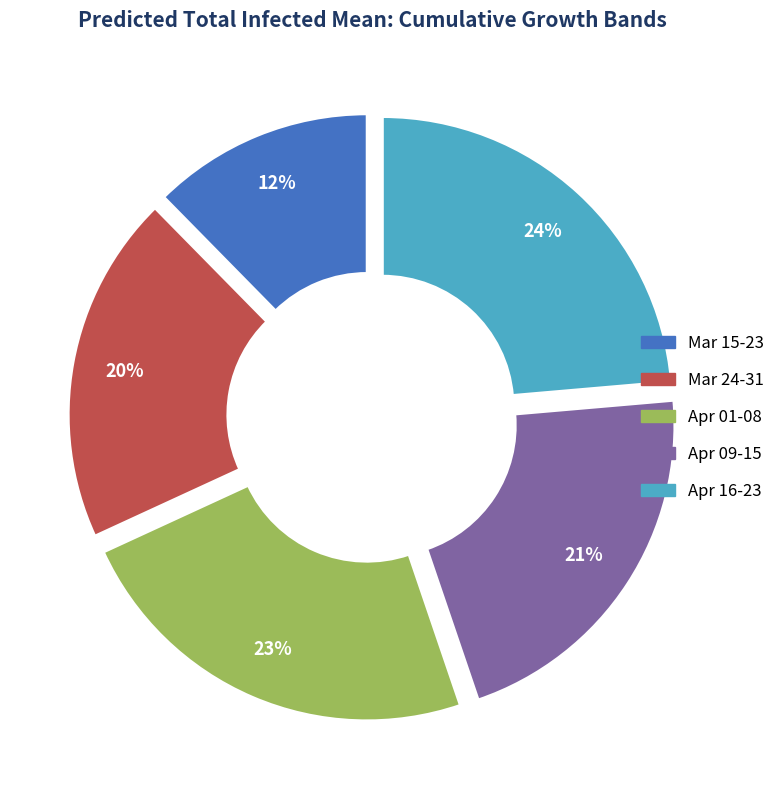

To the nearest percent, what is the average slice percentage?

20%